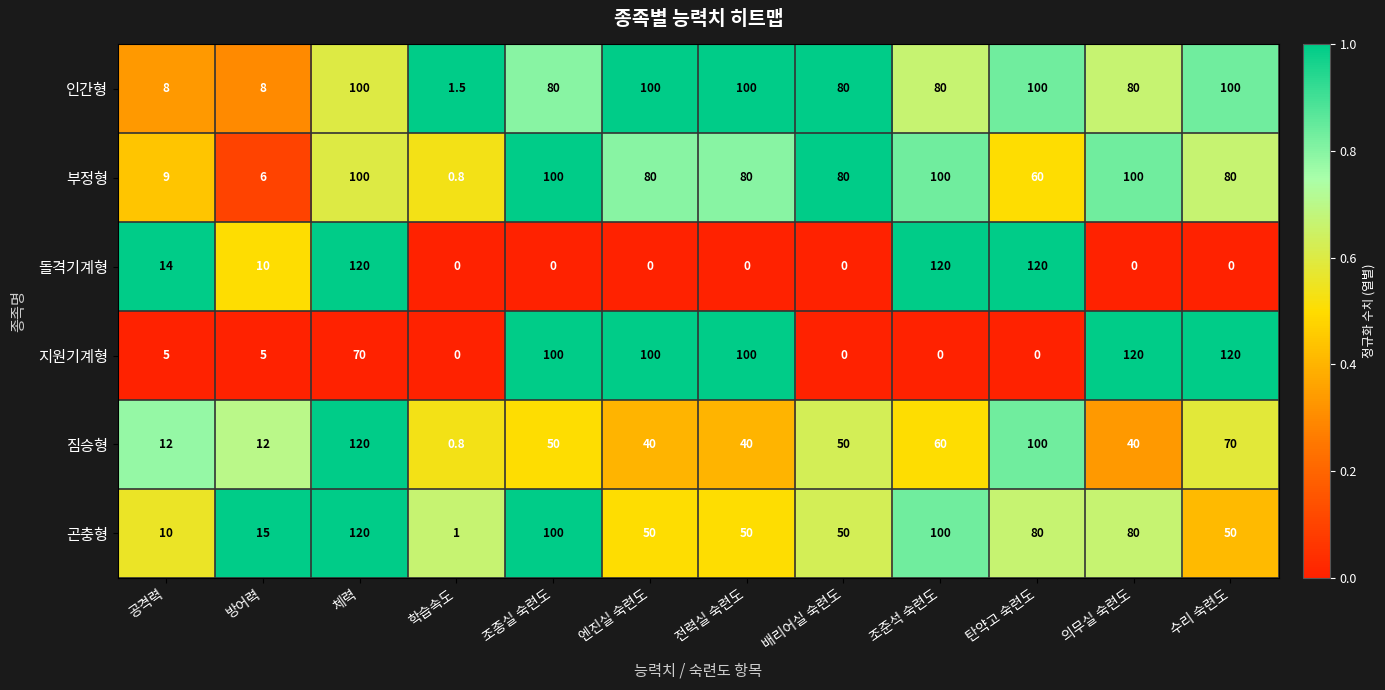

Is it true that 인간형 equals 100.0 at 탄약고 숙련도?

True